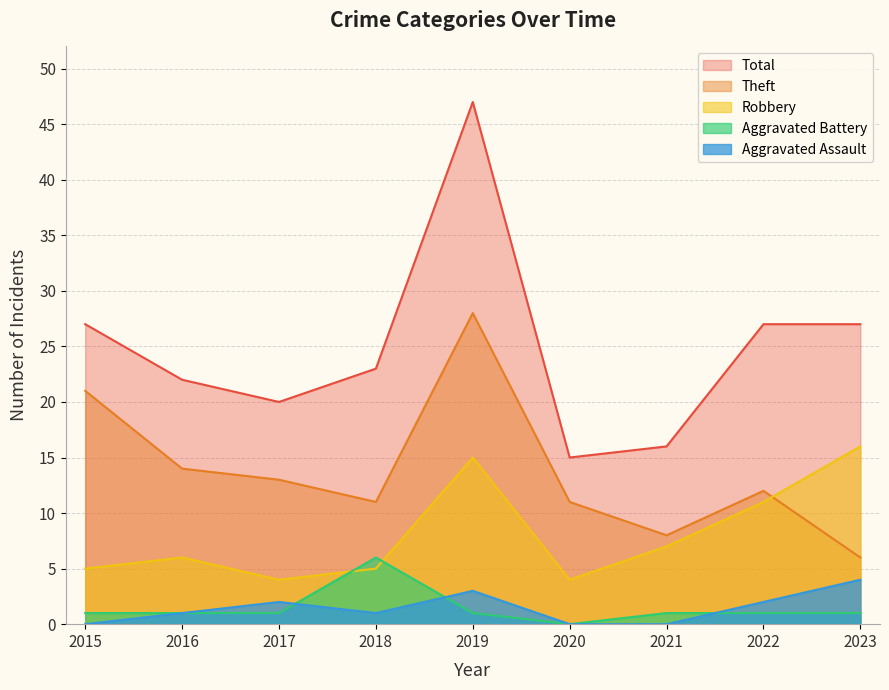

What is the maximum value shown in the chart?

47